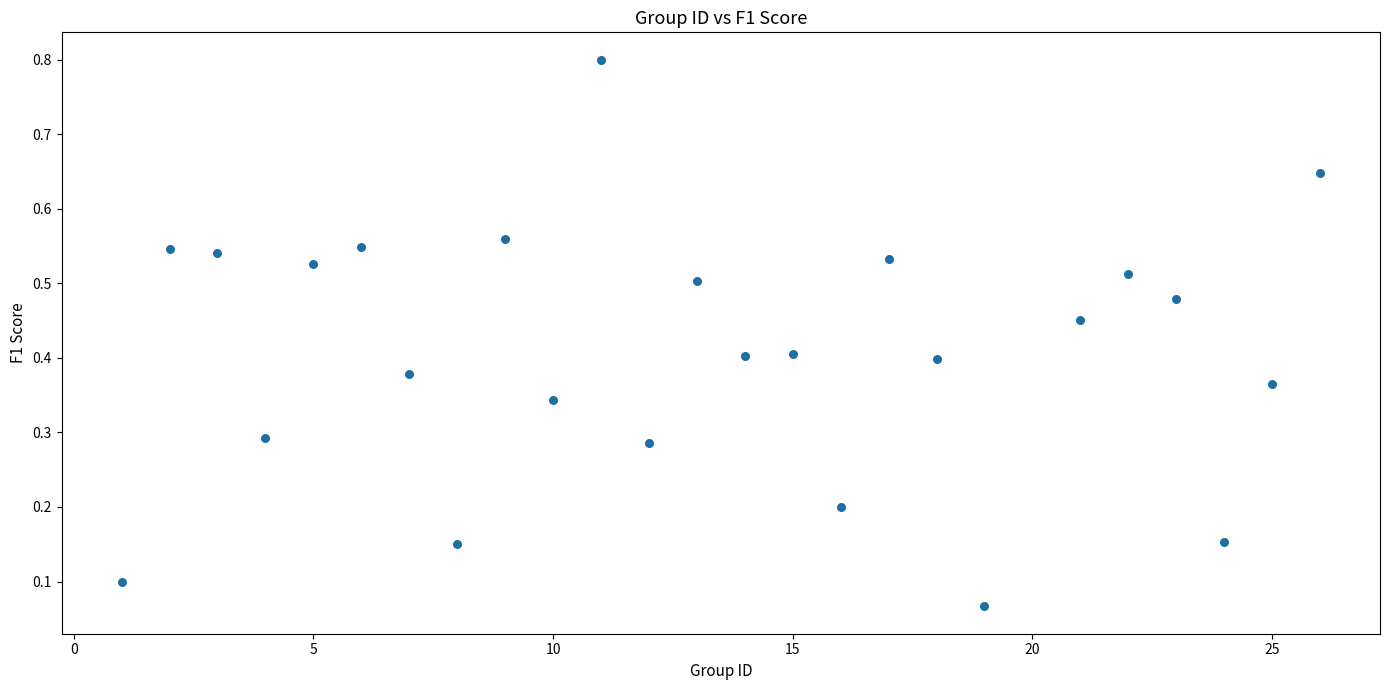

What is the range of X values (max minus min)?

25.0